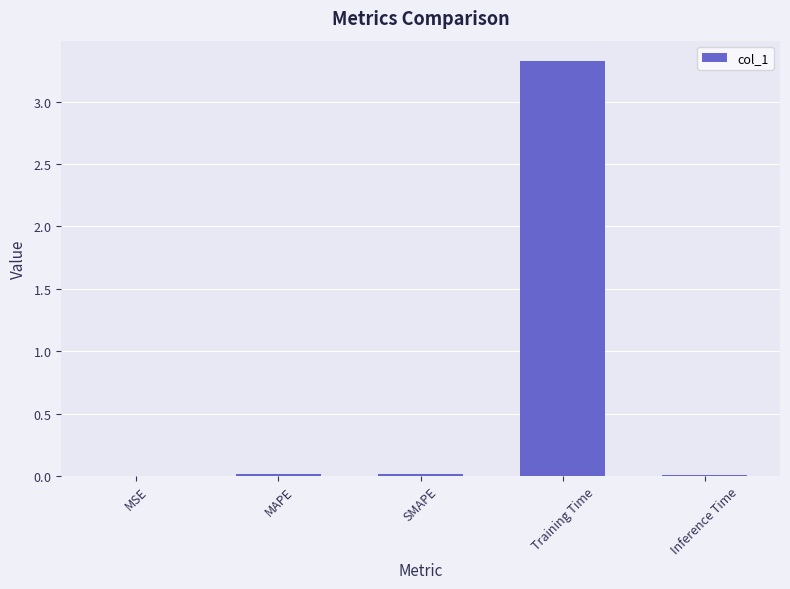

Is it true that the value at Inference Time is 0.0?

True